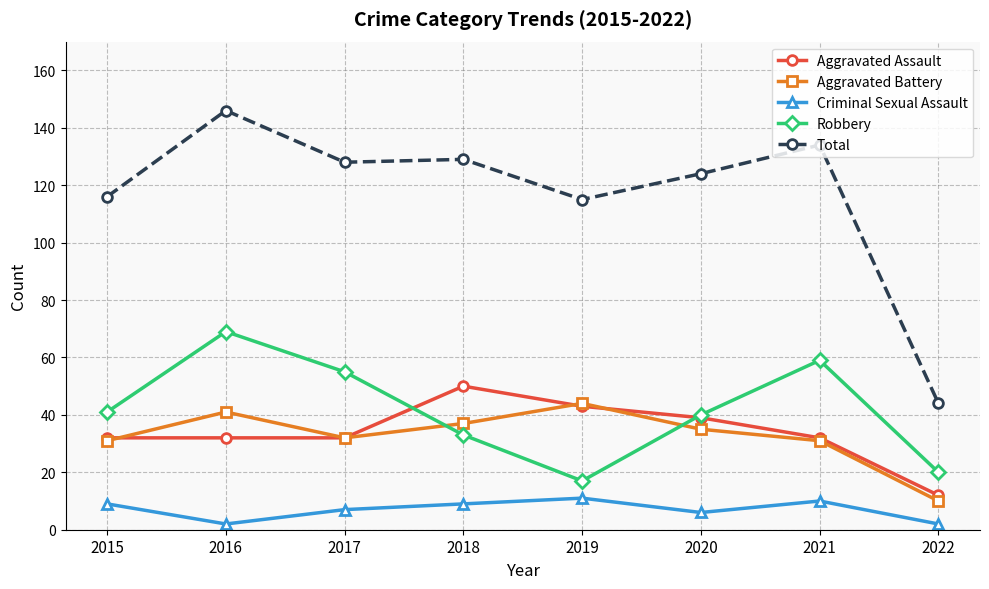

What is the value of the Criminal Sexual Assault point at the 6th from the left?

6